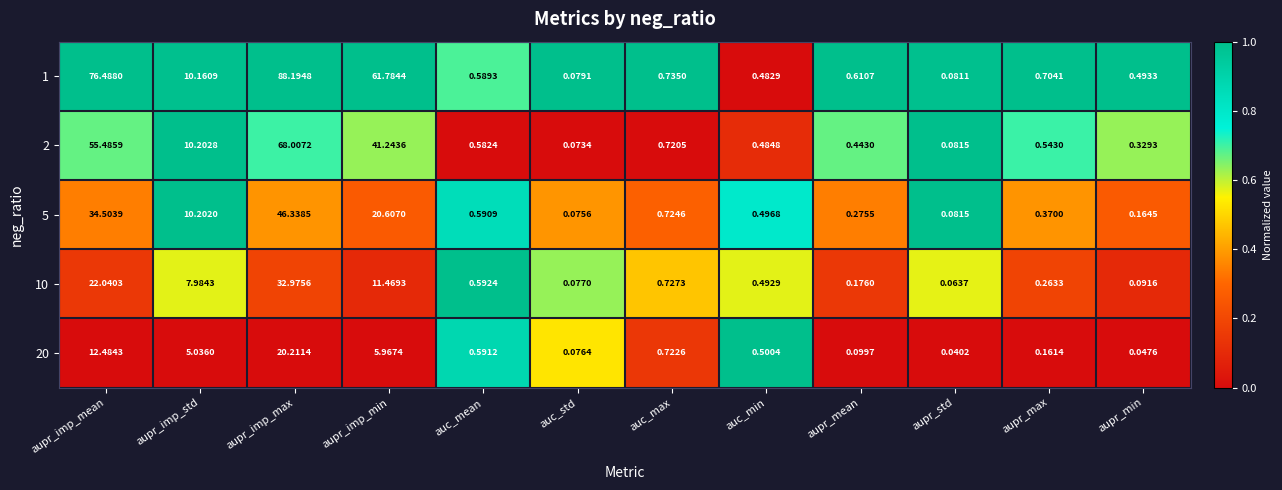

Is the value of 10 at aupr_imp_std greater than the value of 2 at aupr_imp_min?

No